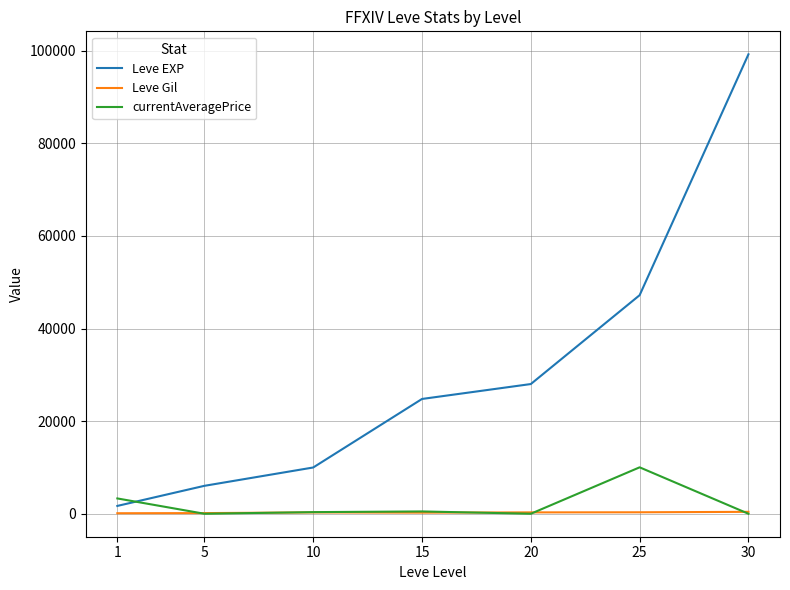

What is the sum of the currentAveragePrice values at 25 and 1?

13333